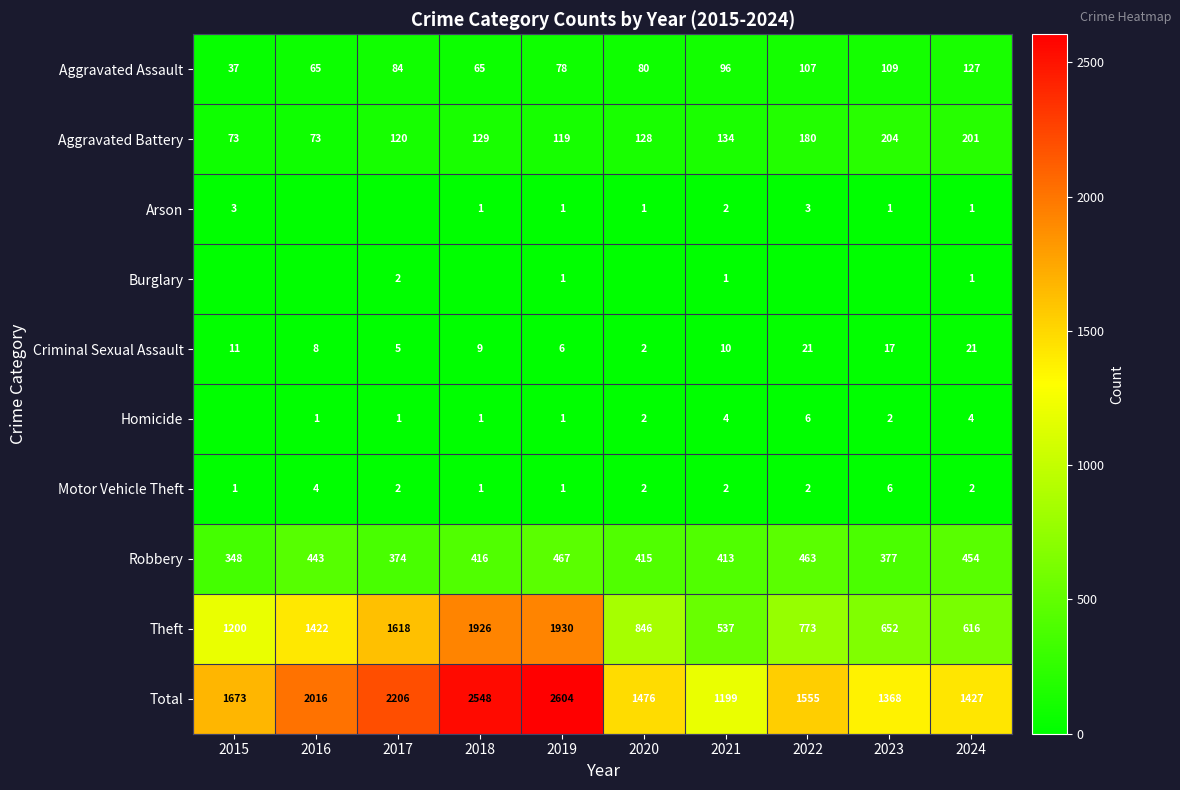

Which has a higher value, 2022 or 2019?

2022